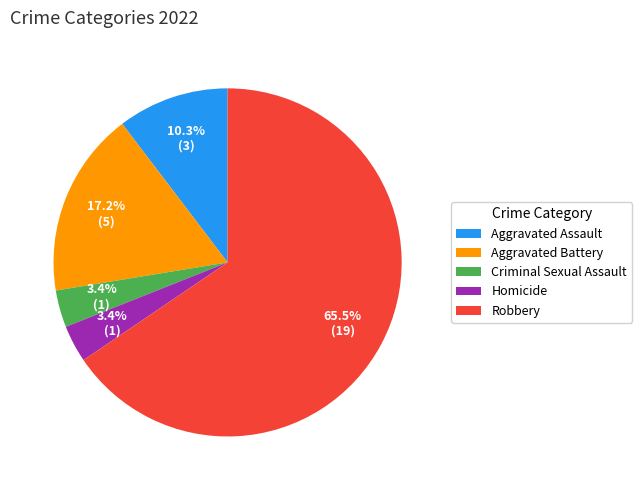

How many segments does this pie chart have?

5